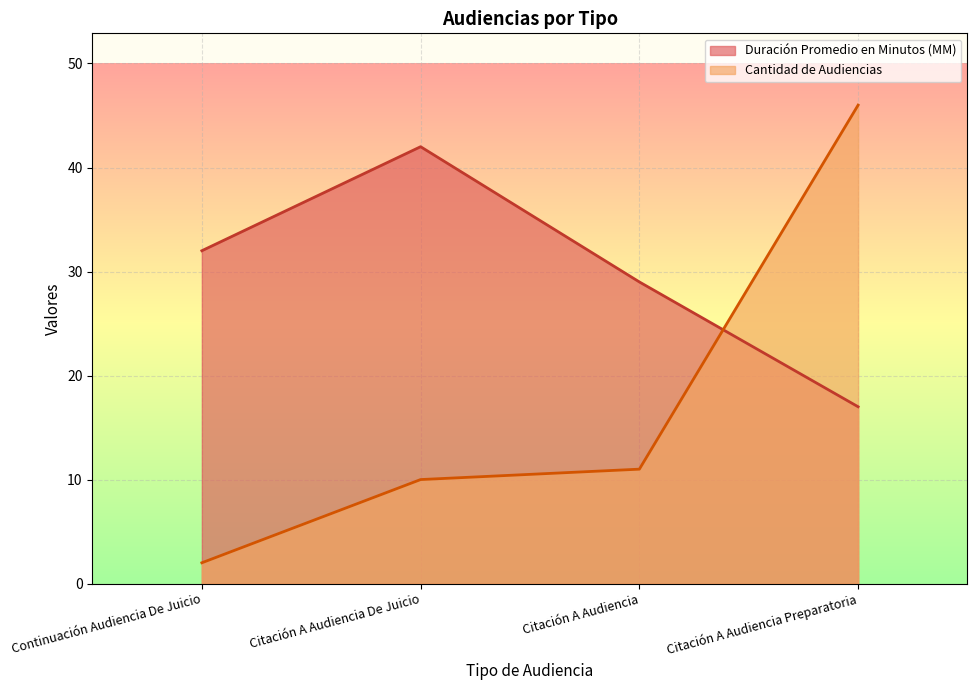

How many data points does each series have?

4